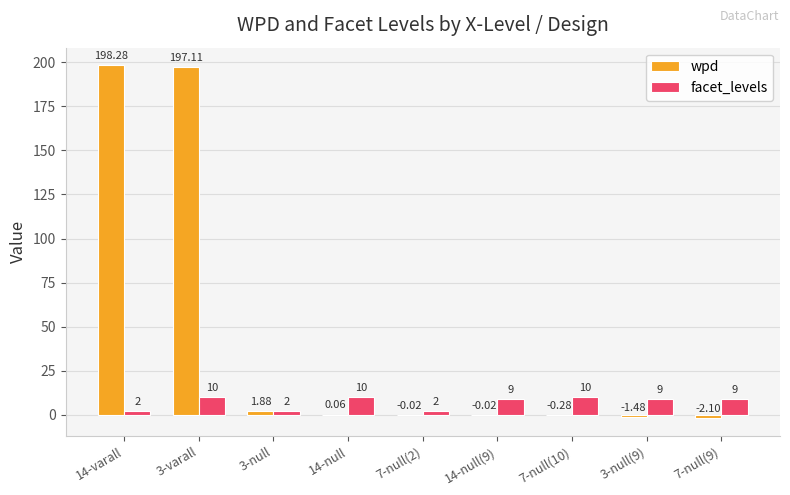

Count the facet_levels values in the range 2 to 10.

9